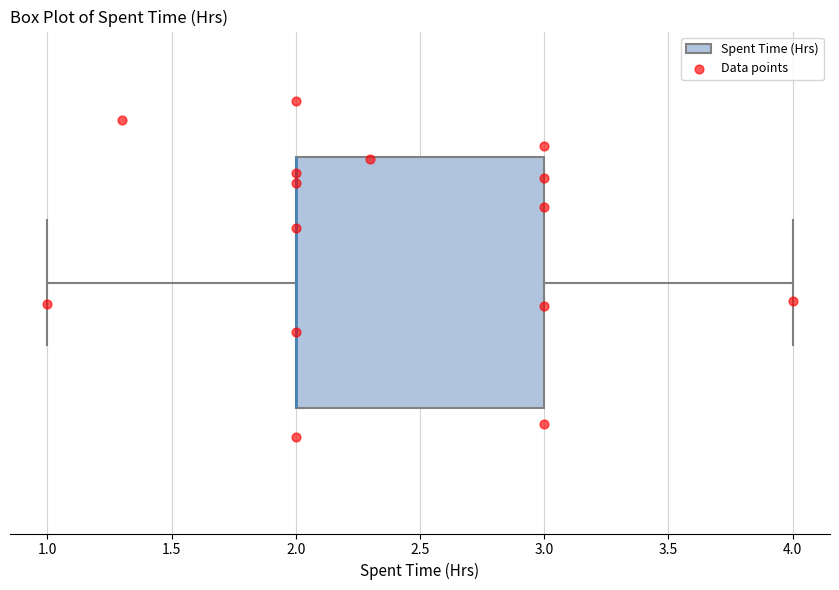

Read this box plot against the x-axis: the position of the median line, the range covered by the box, and the ends of both whiskers. The values are not printed on the chart, so give them approximately, as read against the axis.

median 2 (drawn on the box's left edge), box 2 to 3, whiskers 1 to 4